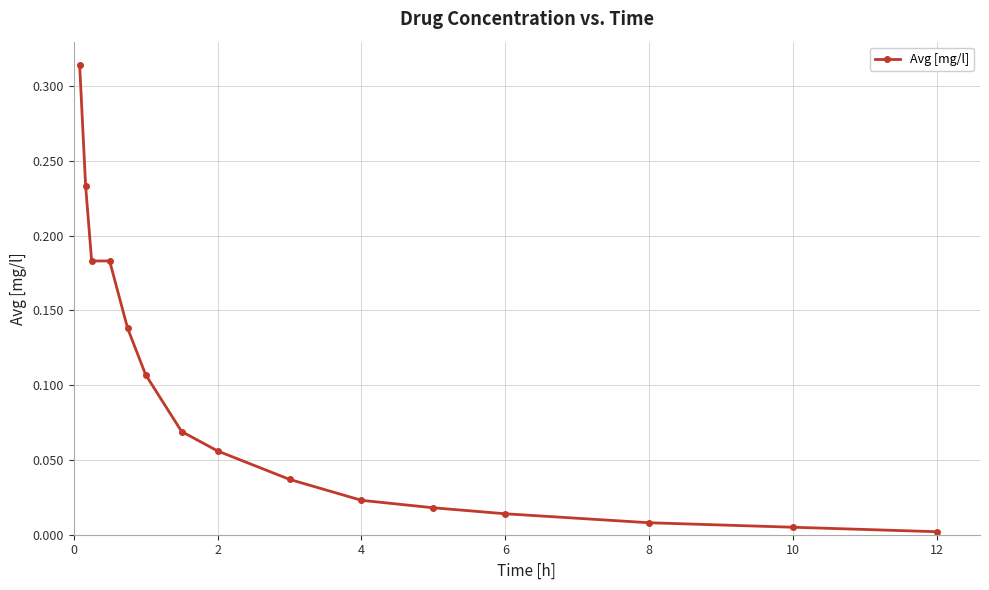

How many data points does each series have?

15